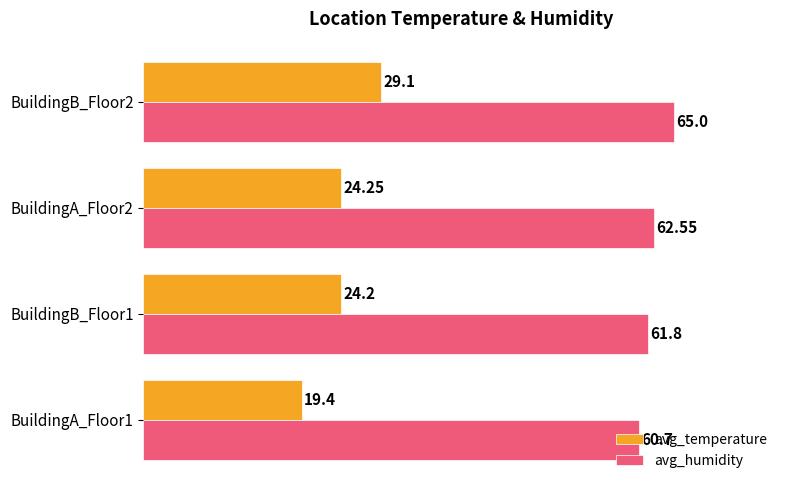

Between BuildingB_Floor1 and BuildingB_Floor2, which series saw the biggest shift?

avg_temperature